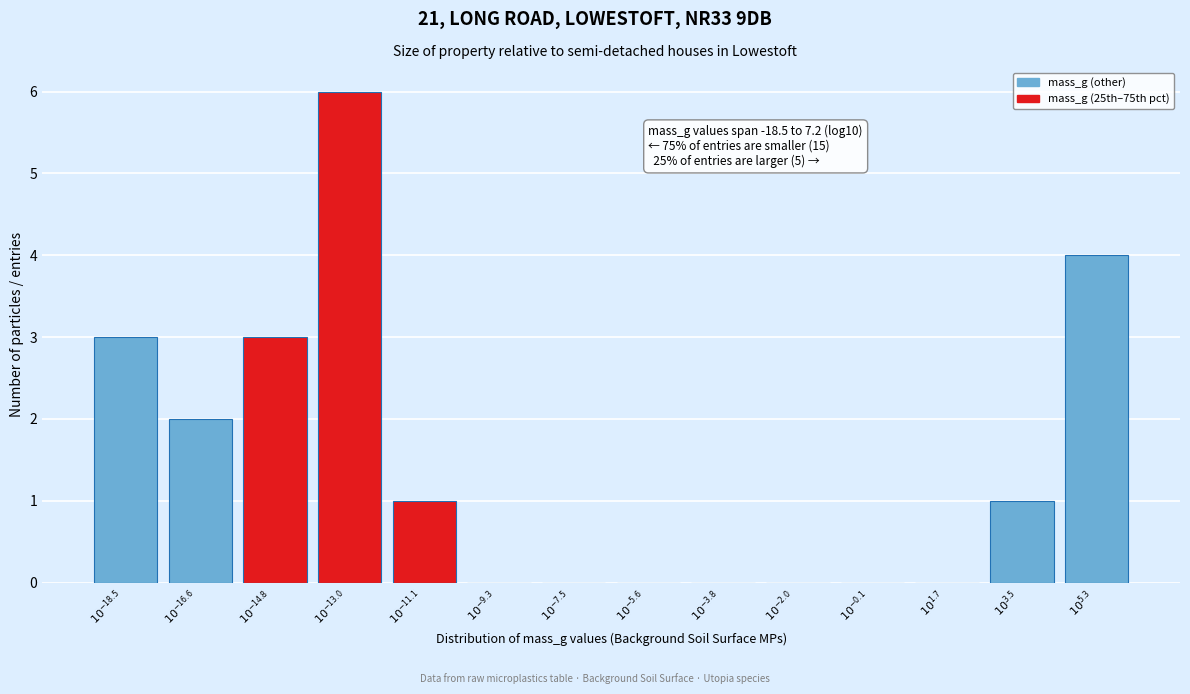

What is the greatest value displayed?

6